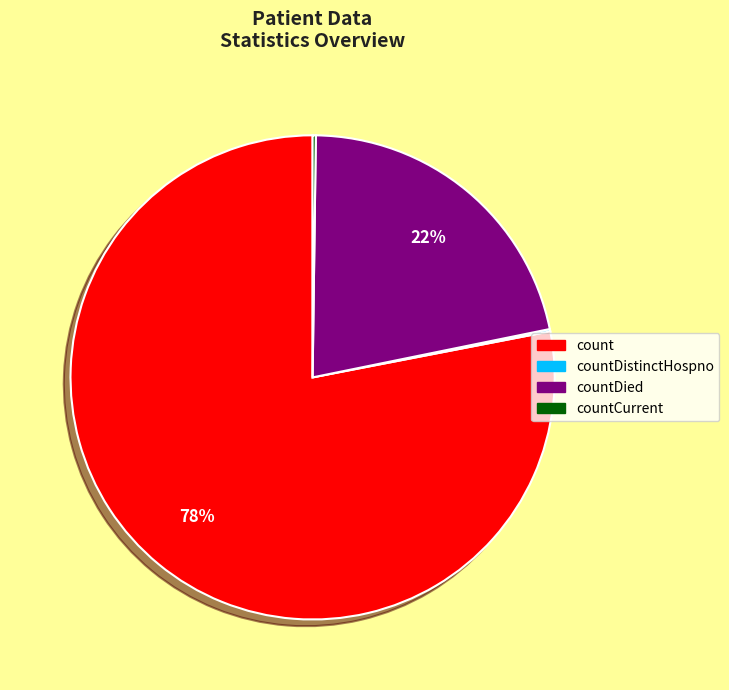

To the nearest percent, what is the average slice percentage?

25%